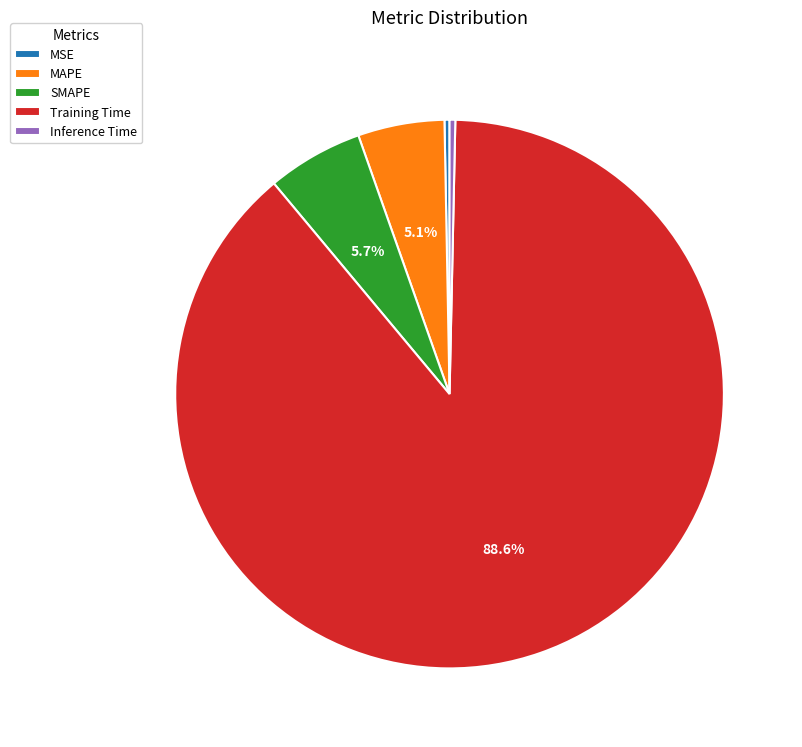

What is the largest slice in the pie chart?

Training Time